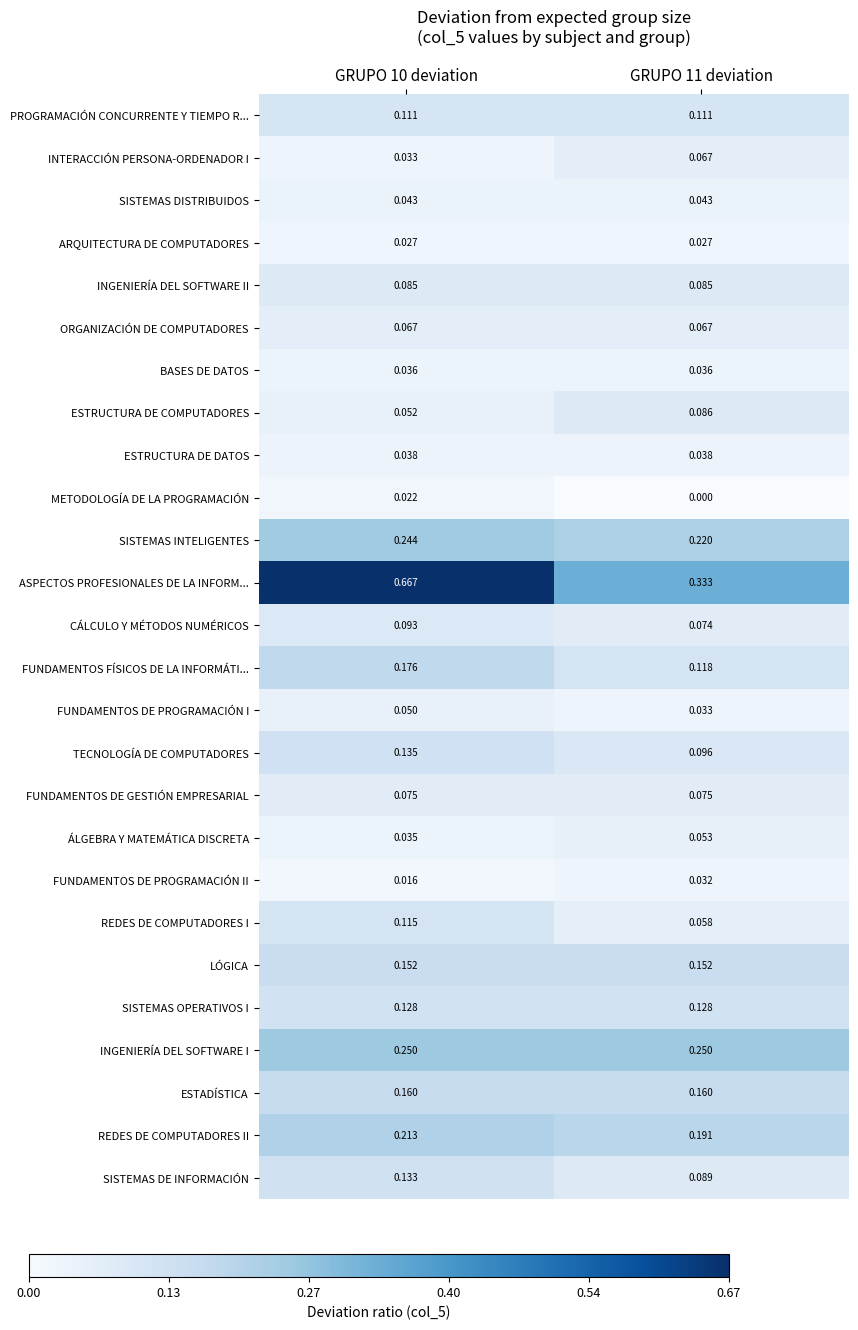

Between GRUPO 10 deviation and GRUPO 11 deviation, which series saw the biggest shift?

ASPECTOS PROFESIONALES DE LA INFORM...